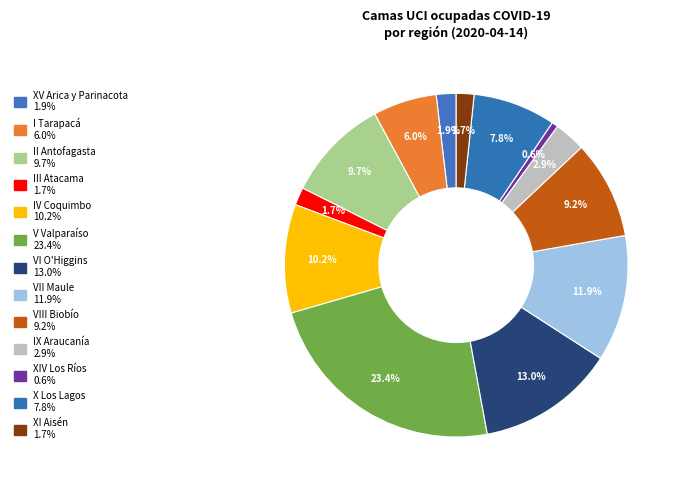

How many segments does this pie chart have?

13